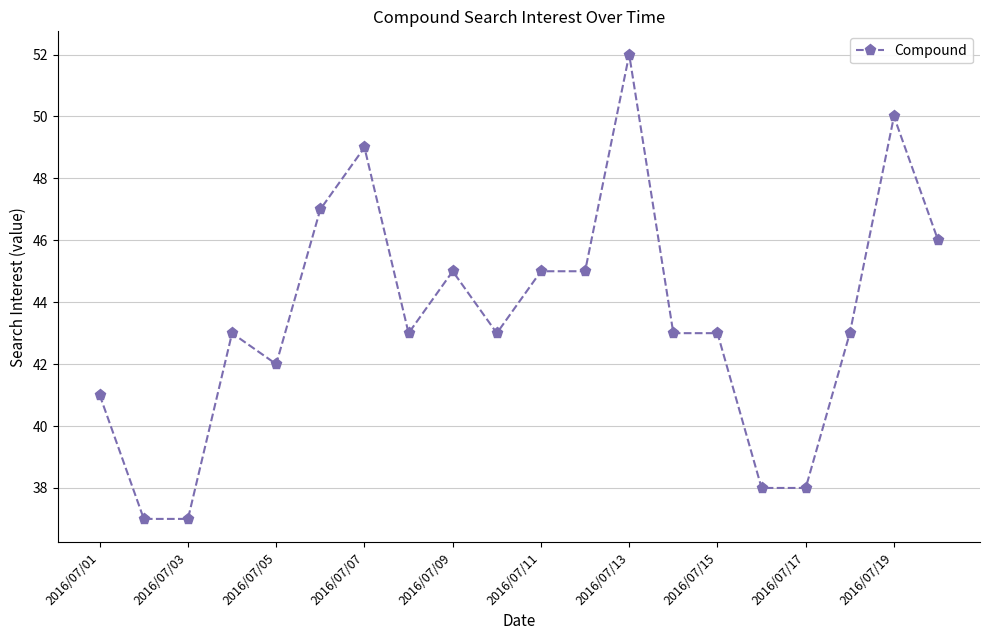

What is the greatest value displayed?

52